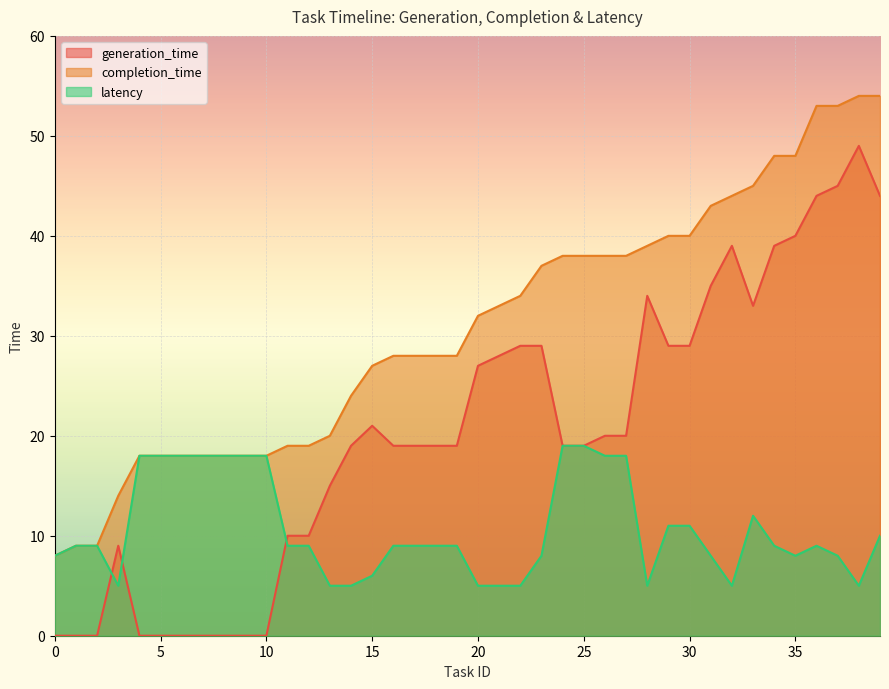

How many lines are shown in the chart?

3